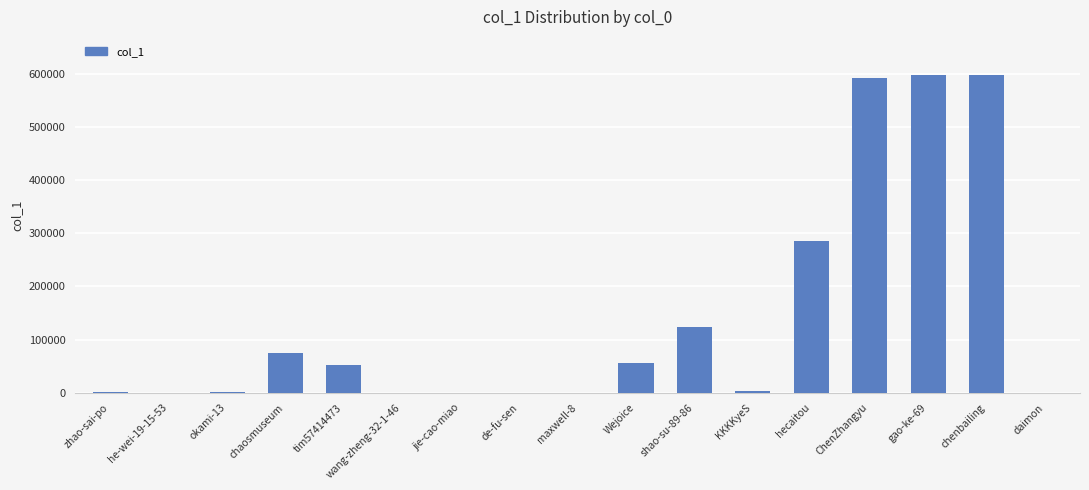

What is the ratio of the value at chenbailing to the value at gao-ke-69?

1.0